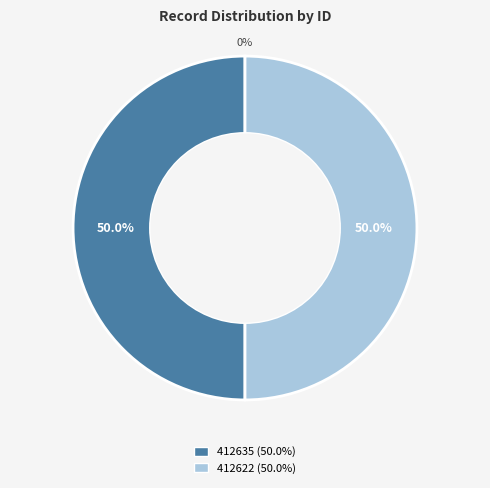

Rank the categories by check_status value from highest to lowest.

412635, 412622